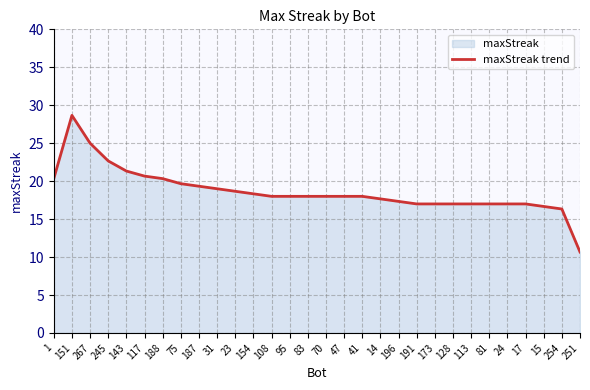

Reading left to right, list all the values displayed in this chart.

1=20.3	151=28.7	267=25.0	245=22.7	143=21.3	117=20.7	188=20.3	75=19.7	187=19.3	31=19.0	23=18.7	154=18.3	108=18.0	95=18.0	83=18.0	70=18.0	47=18.0	41=18.0	14=17.7	196=17.3	191=17.0	173=17.0	128=17.0	113=17.0	81=17.0	24=17.0	17=17.0	15=16.7	254=16.3	251=10.7